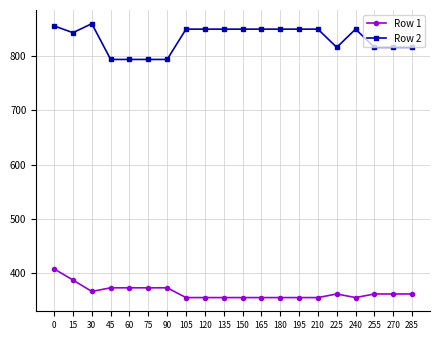

True or false: Row 2 and Row 1 cross at least once.

False